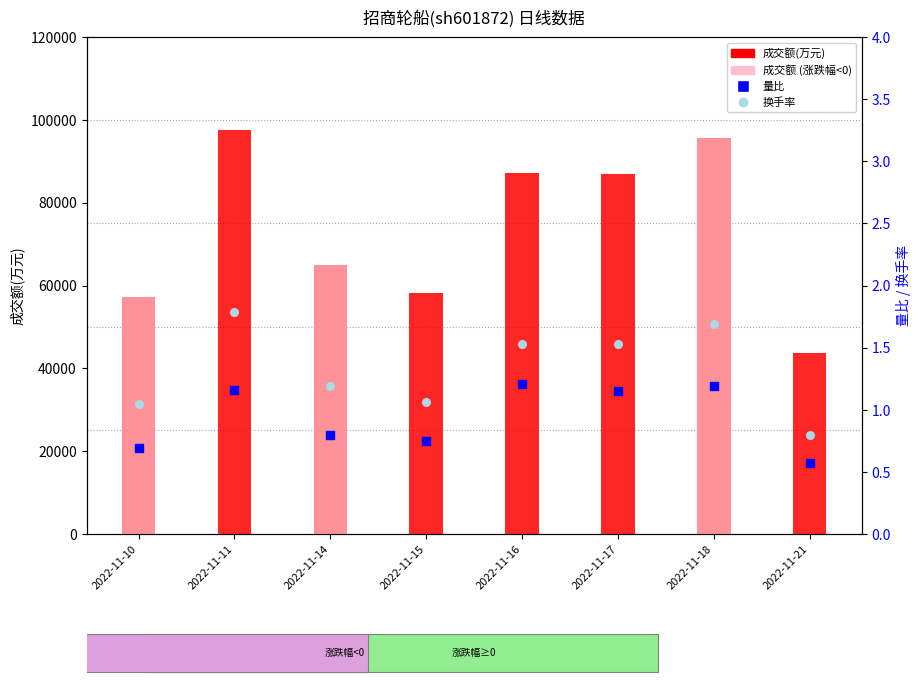

What is the total value across all series at 2022-11-16?

87201.7